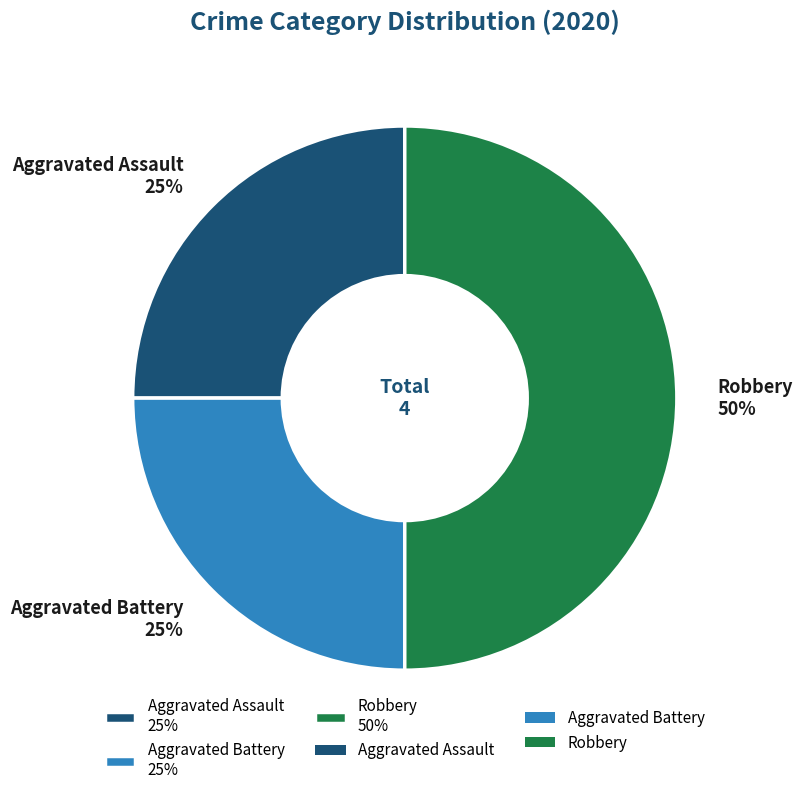

To the nearest percent, what portion does Aggravated Battery 25% represent?

25%